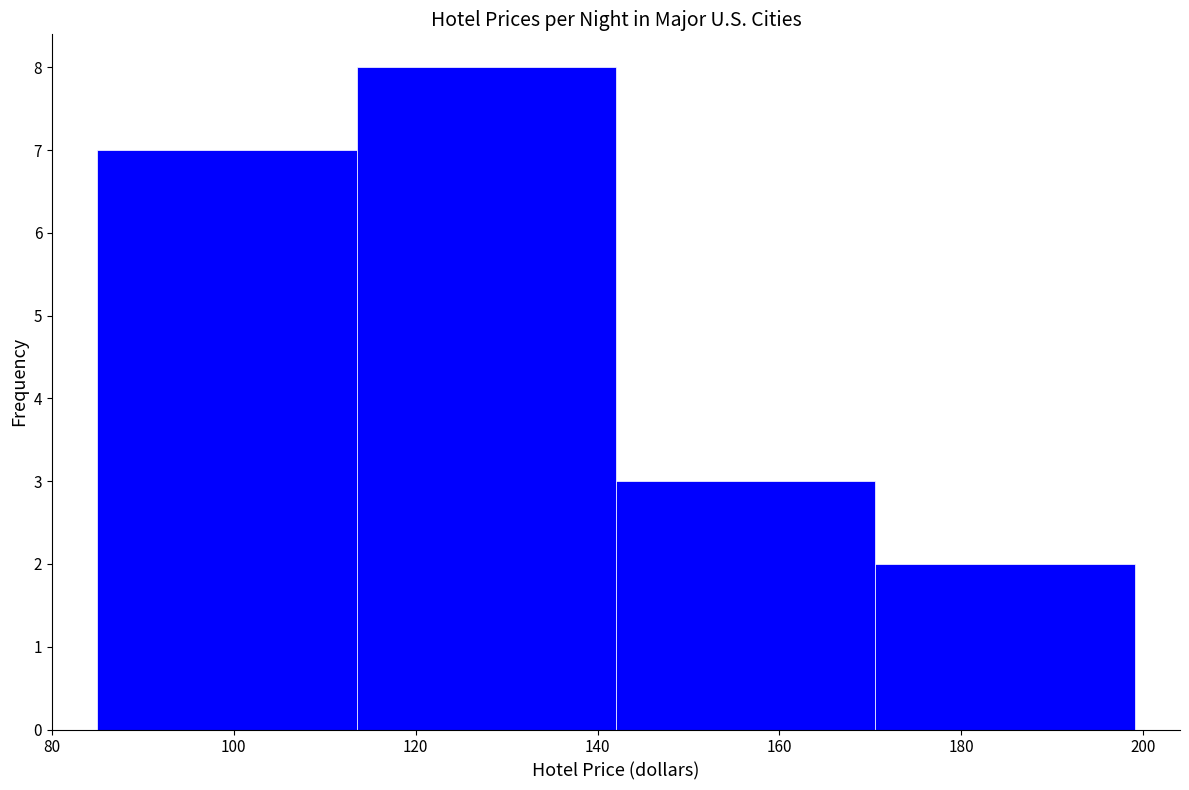

How tall is the bar that spans 142 to 170 on the x-axis? Neither the bar edges nor the heights are printed on the chart, so give them approximately, as read against the axes.

3